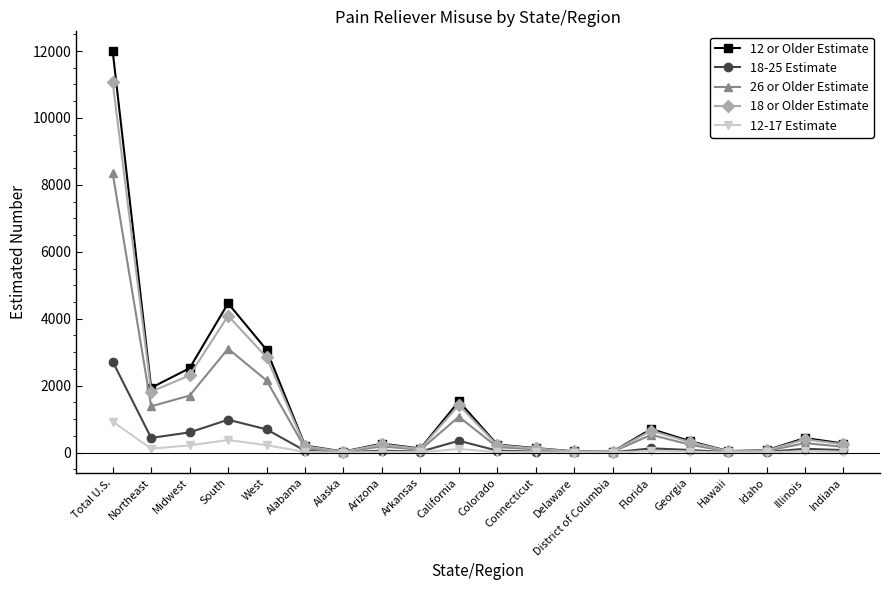

What is the maximum value shown in the chart?

11989